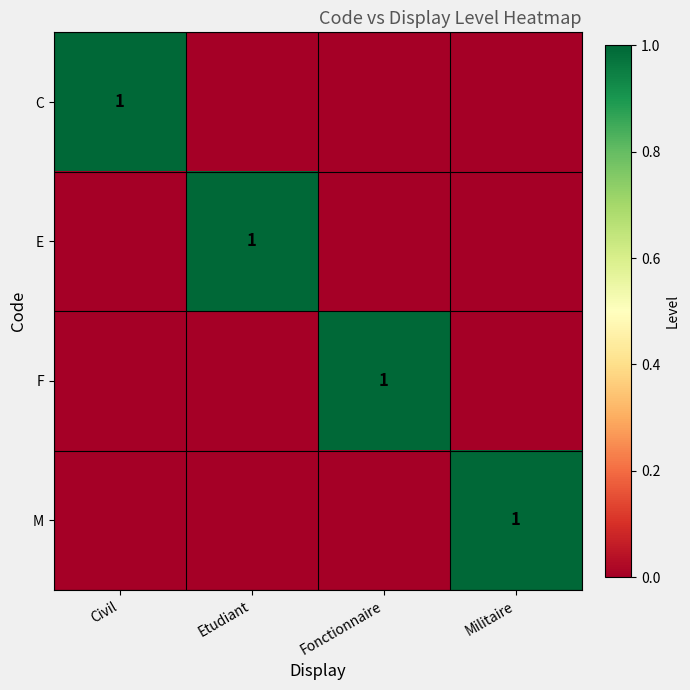

At which category does the chart reach its peak across all series?

Civil